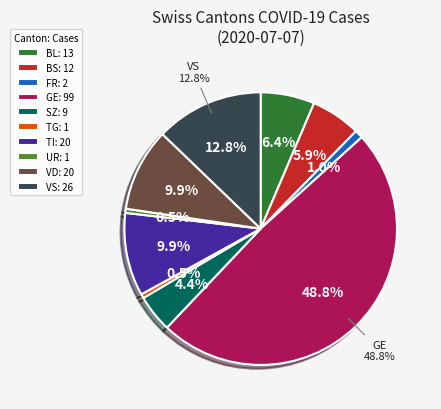

True or false: TG accounts for 21% of the total.

False